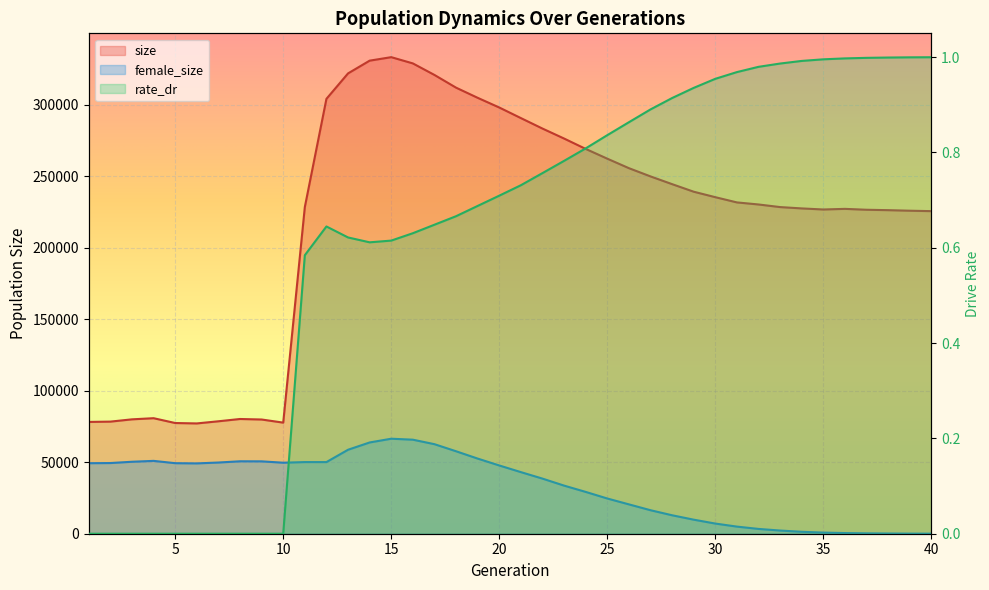

True or false: rate_dr and size cross at least once.

False